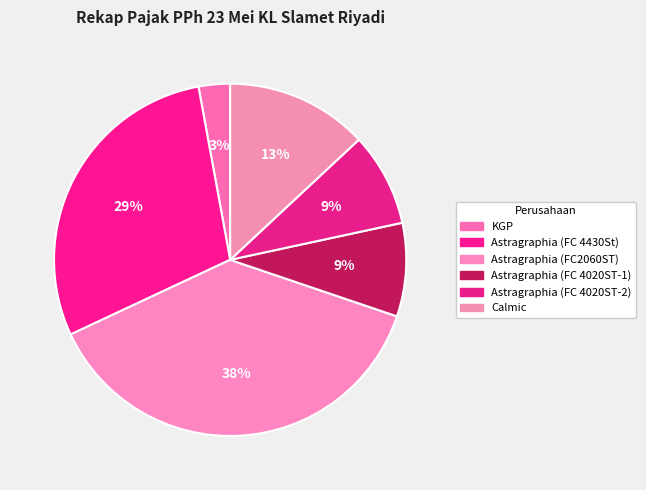

To the nearest percent, what is the average slice percentage?

17%